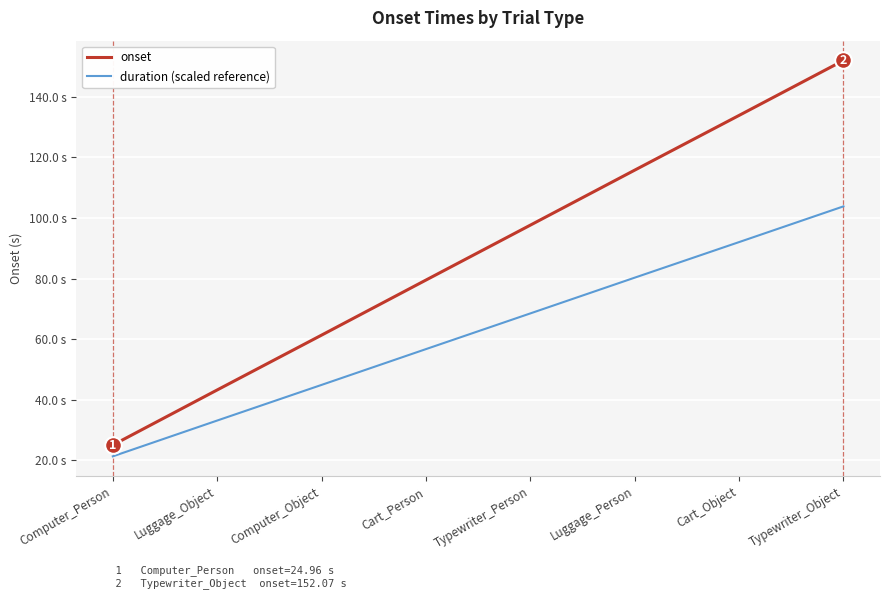

What is the value of the duration (scaled reference) point at the 5th from the left?

68.5